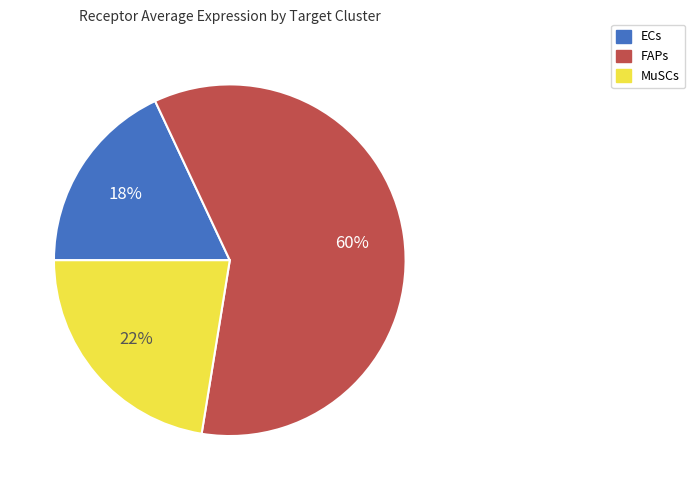

Is the sum of ECs and MuSCs greater than half?

No